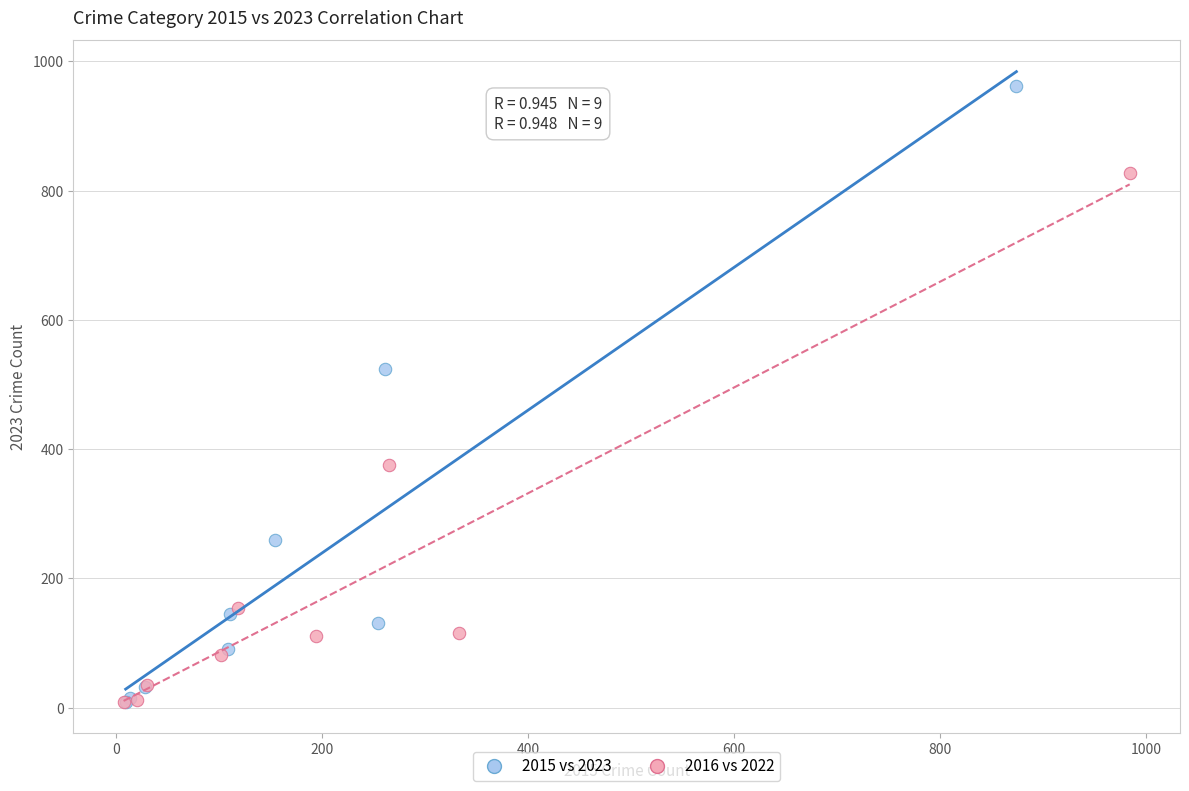

Which series contains the highest Y value?

2015 vs 2023